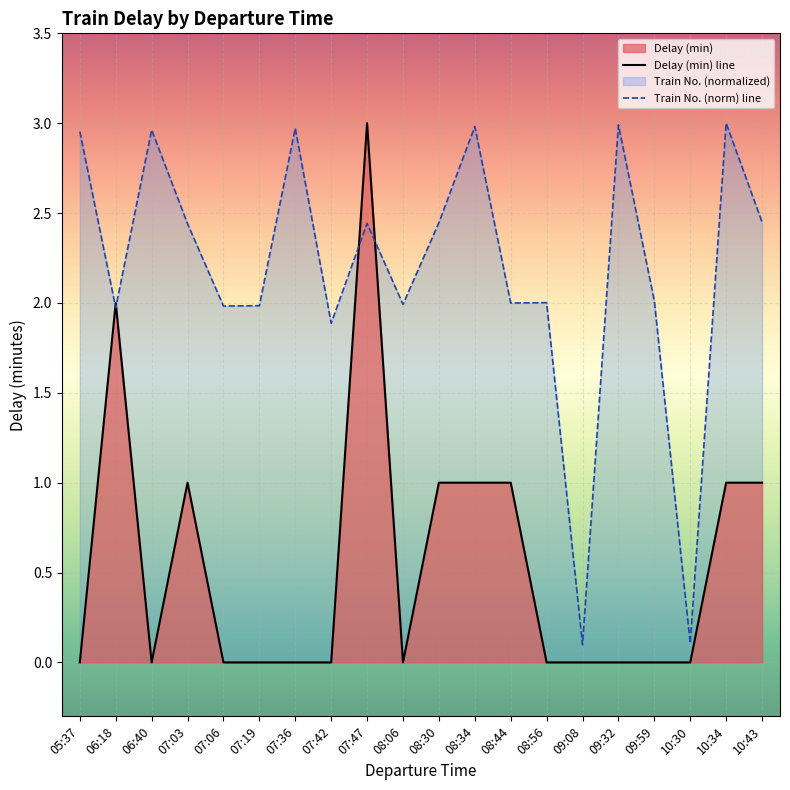

Rank the series at 09:59 from highest to lowest value.

Train No. (norm) line, Delay (min) line